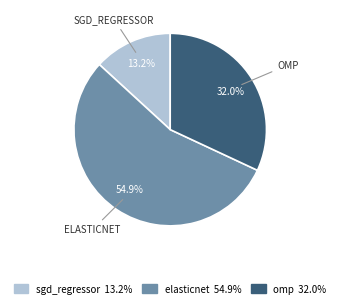

Does any single category account for the majority?

Yes